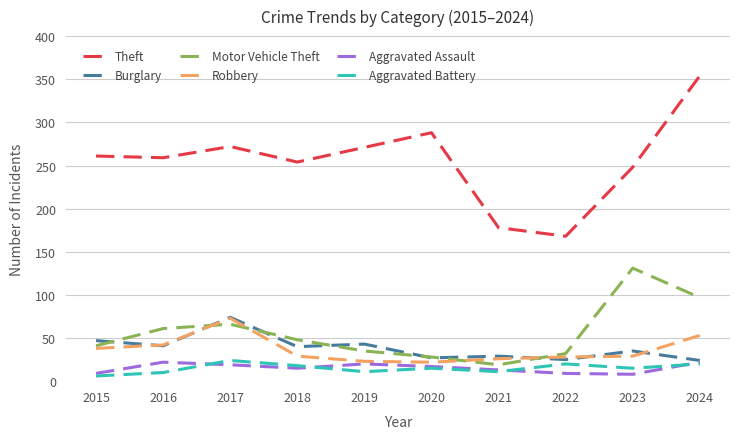

The Burglary series shows 11 at 2019. True or false?

False